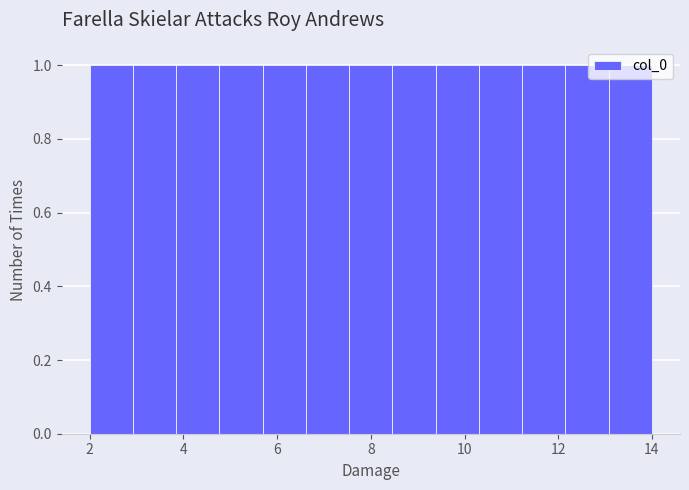

Reading left to right, list every bar in this chart as the range it spans on the x-axis followed by its height. Neither the bar edges nor the heights are printed on the chart, so give them approximately, as read against the axes.

2.0 to 3.0: 1
3.0 to 3.8: 1
3.8 to 4.8: 1
4.8 to 5.6: 1
5.6 to 6.6: 1
6.6 to 7.6: 1
7.6 to 8.4: 1
8.4 to 9.4: 1
9.4 to 10.4: 1
10.4 to 11.2: 1
11.2 to 12.2: 1
12.2 to 13.0: 1
13.0 to 14.0: 1